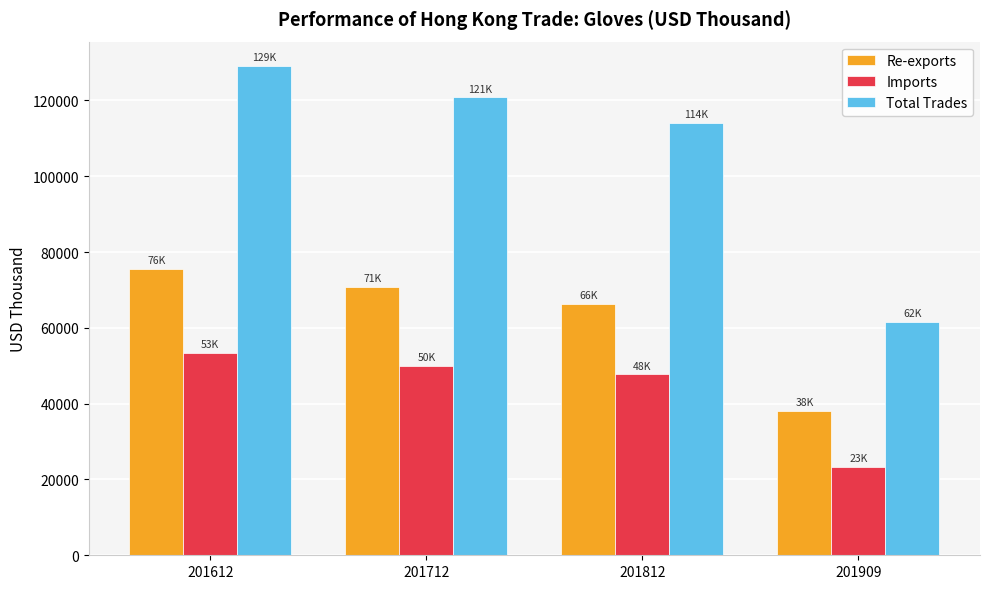

The Re-exports series shows 70828.6 at 201712. True or false?

True